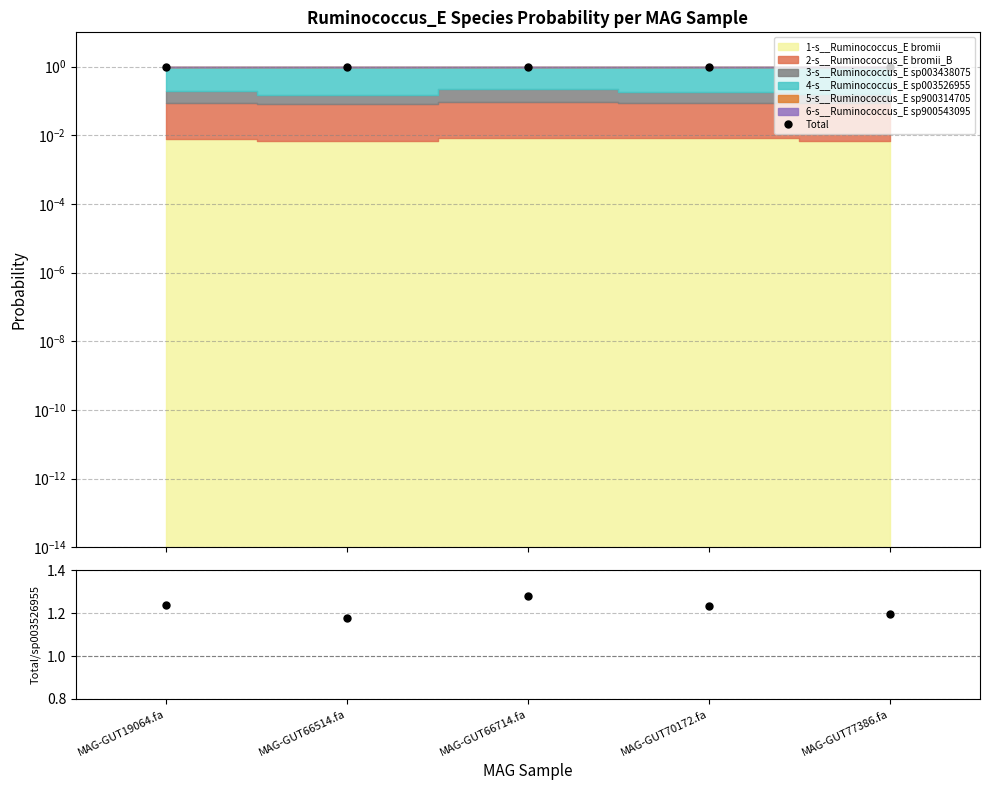

What is the maximum value for Total/sp003526955?

1.3